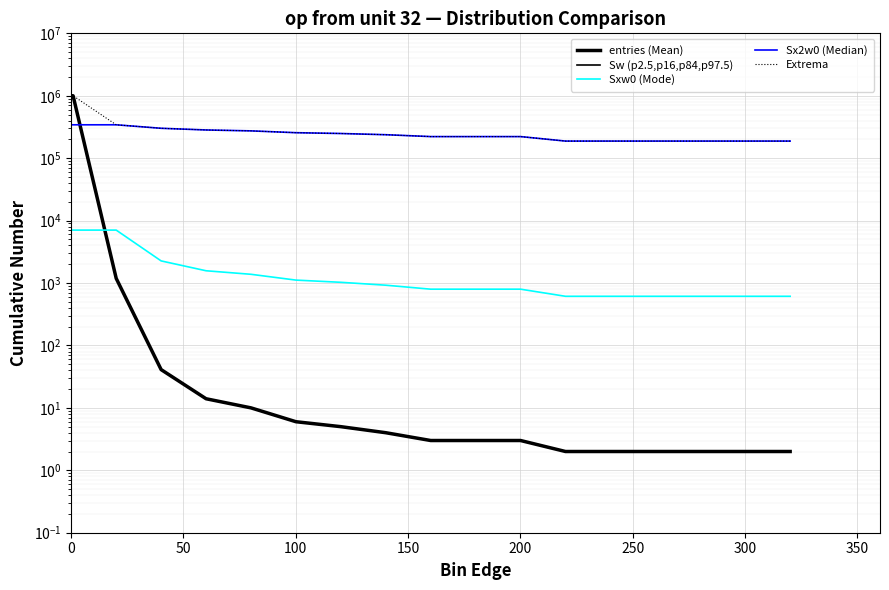

True or false: Sw (p2.5,p16,p84,p97.5) and entries (Mean) cross at least once.

False